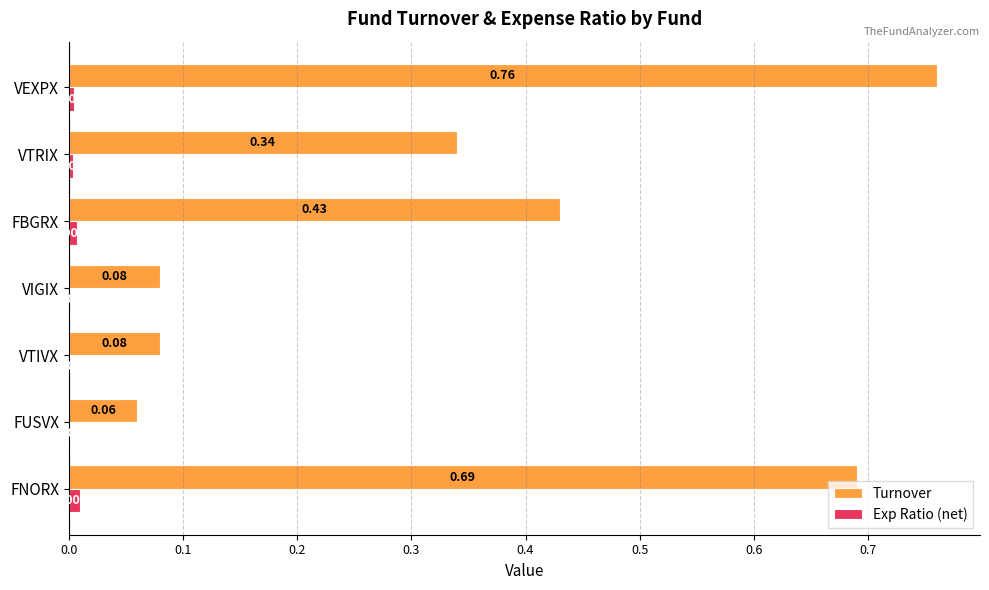

Between FUSVX and VTIVX, which series saw the biggest shift?

Turnover